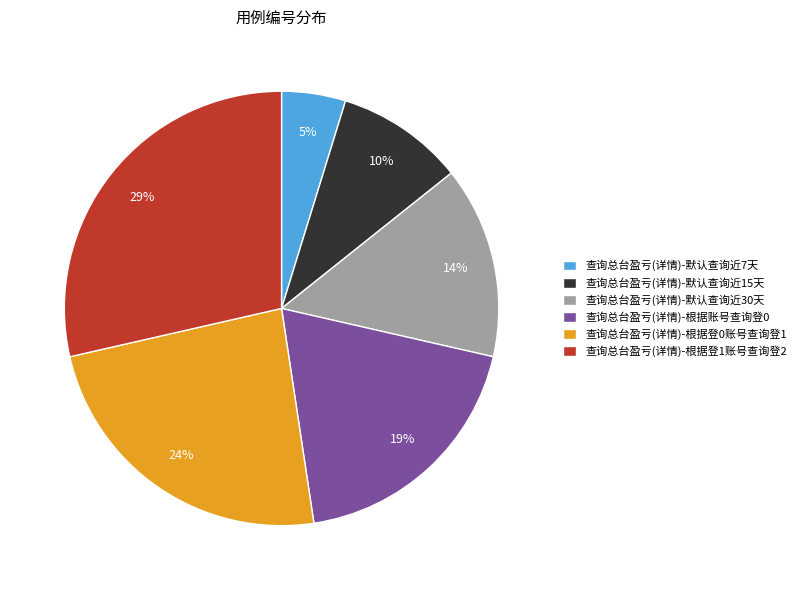

Is the sum of 查询总台盈亏(详情)-根据账号查询登0 and 查询总台盈亏(详情)-默认查询近15天 greater than half?

No